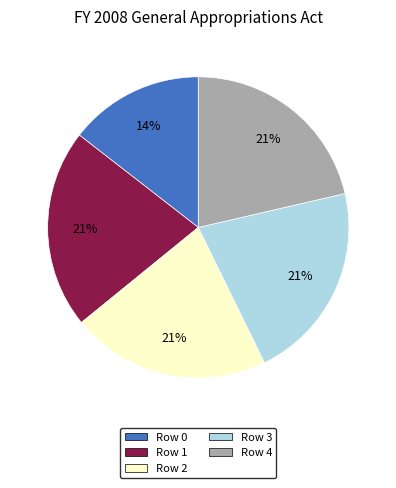

Does Row 3 represent more than half of the total?

No